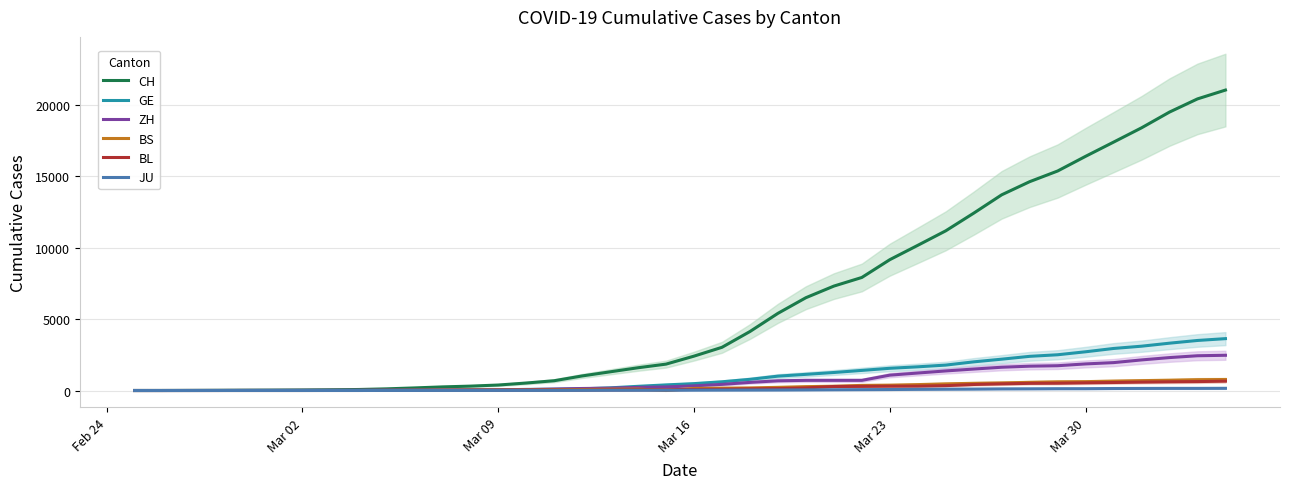

What is the highest value of the CH series?

21036